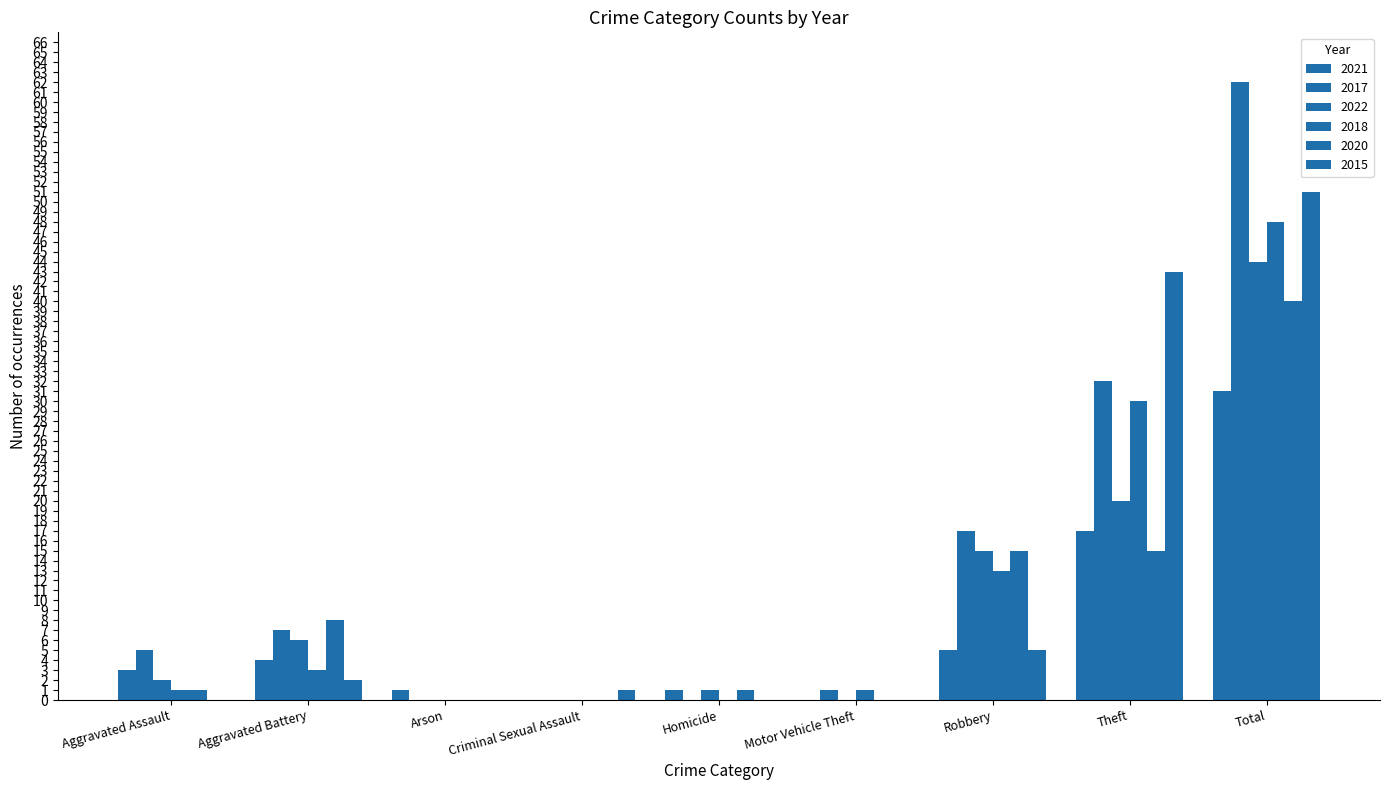

Are the bars grouped side by side (vs. stacked)?

Yes